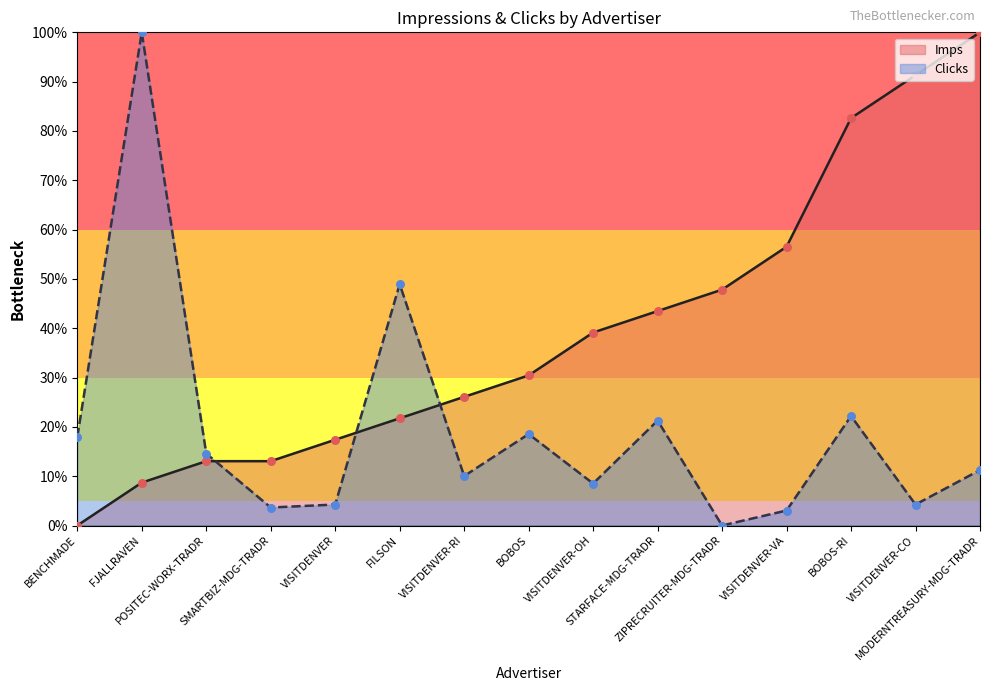

What are all the series names shown in the legend?

Imps, Clicks